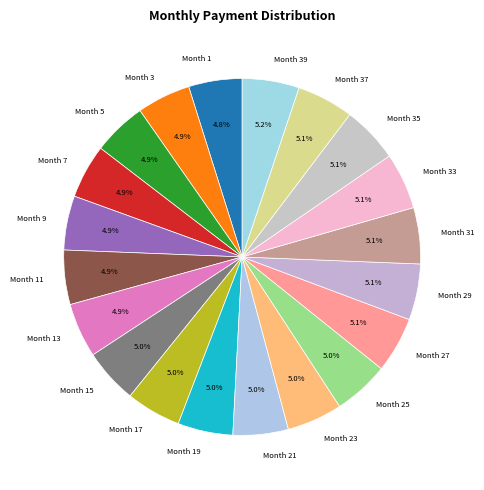

What percentage is NOT represented by Month 5?

95.1%